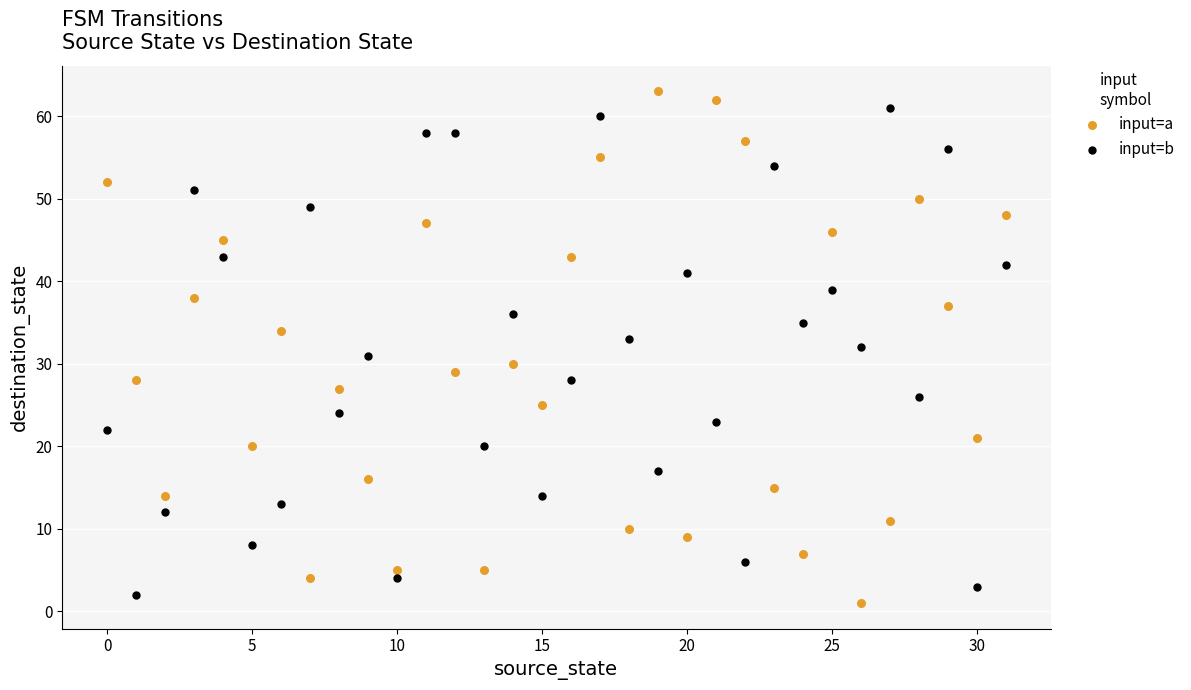

Which series contains the highest Y value?

input=a